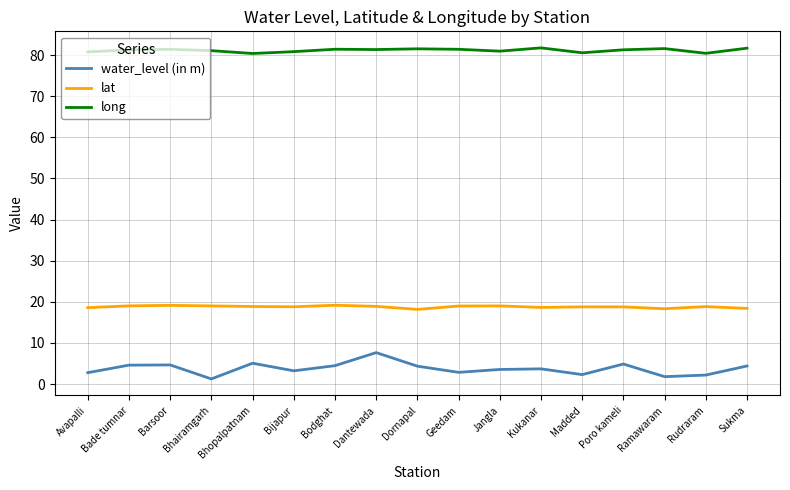

The water_level (in m) series shows 3.5 at Jangla. True or false?

True